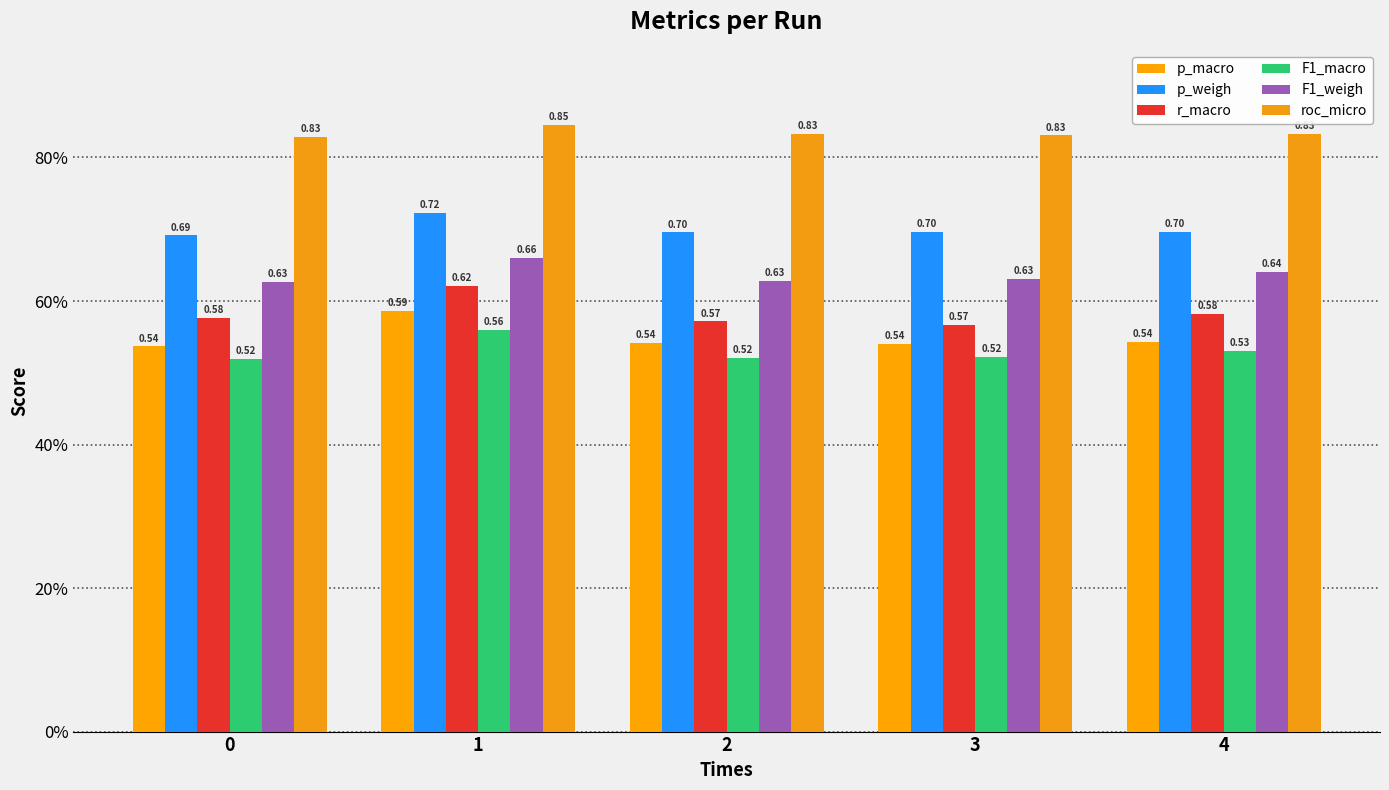

Are the bars horizontal?

No